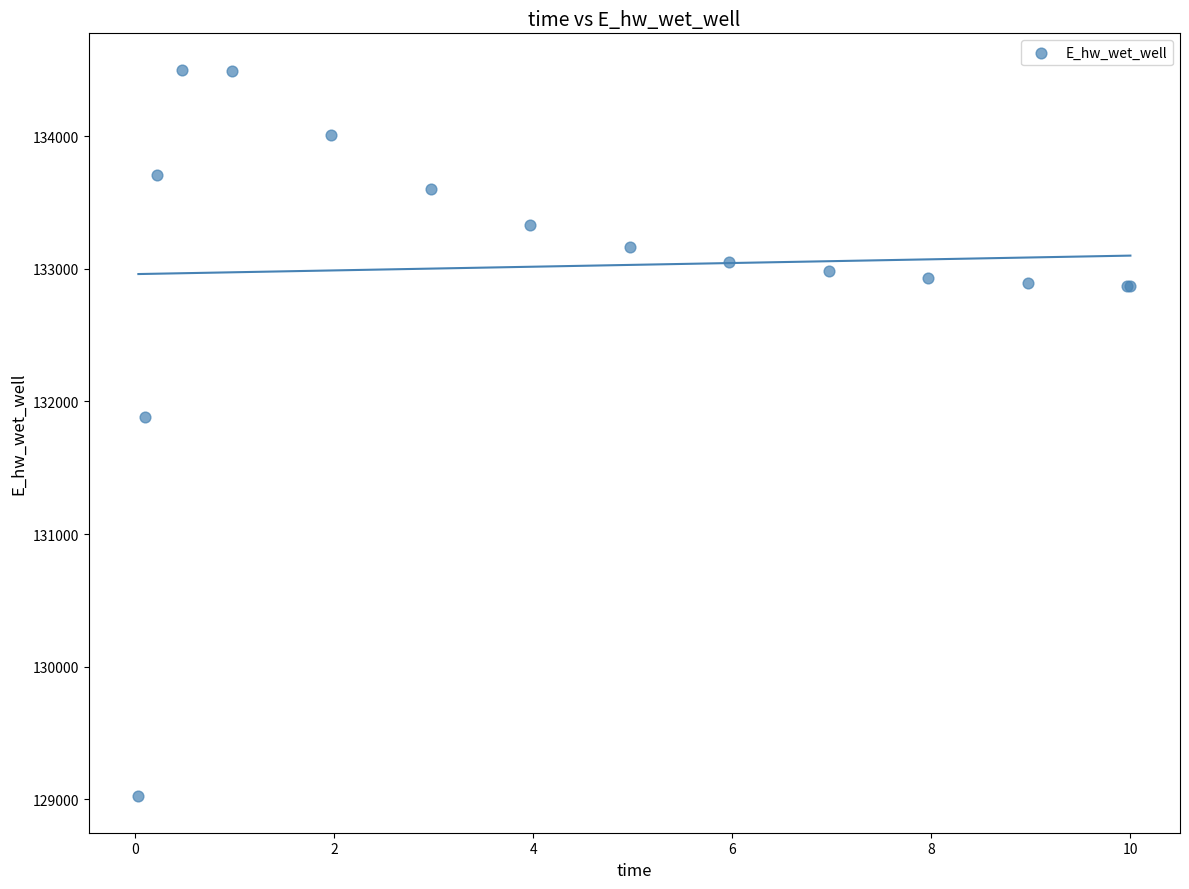

What Y value in the scatter plot is closest to 131761?

131880.6